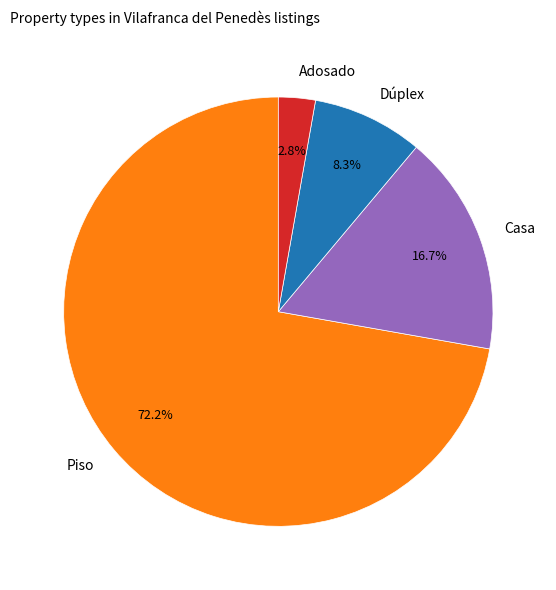

How many segments does this pie chart have?

4